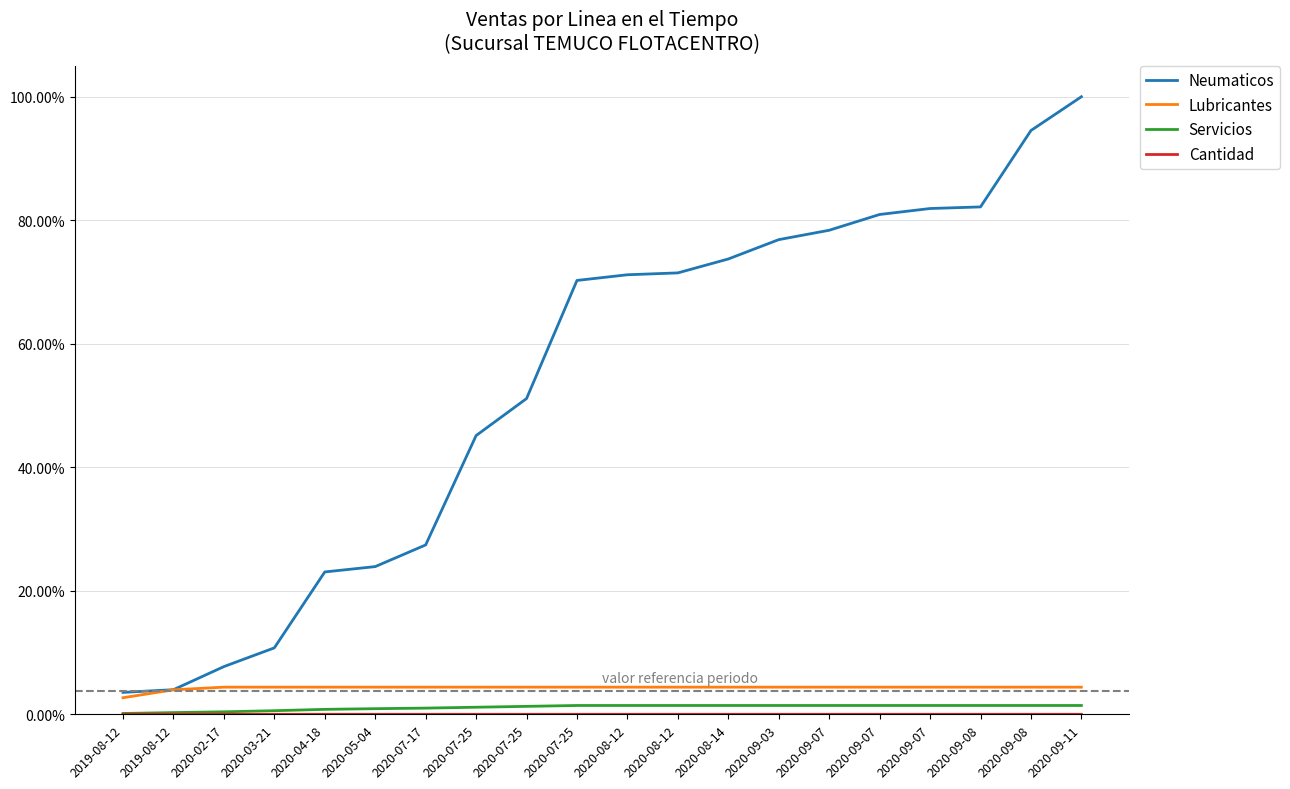

Is this an area chart (filled region under the line)?

No